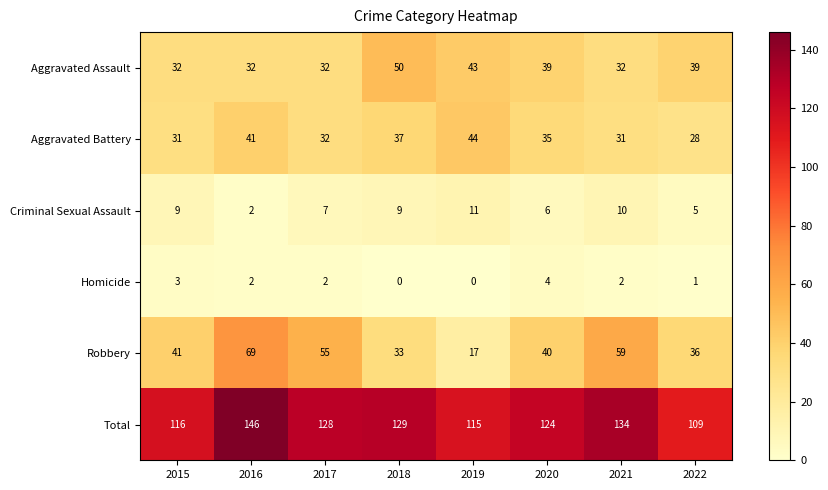

How many values in the Aggravated Battery series are below 35?

4